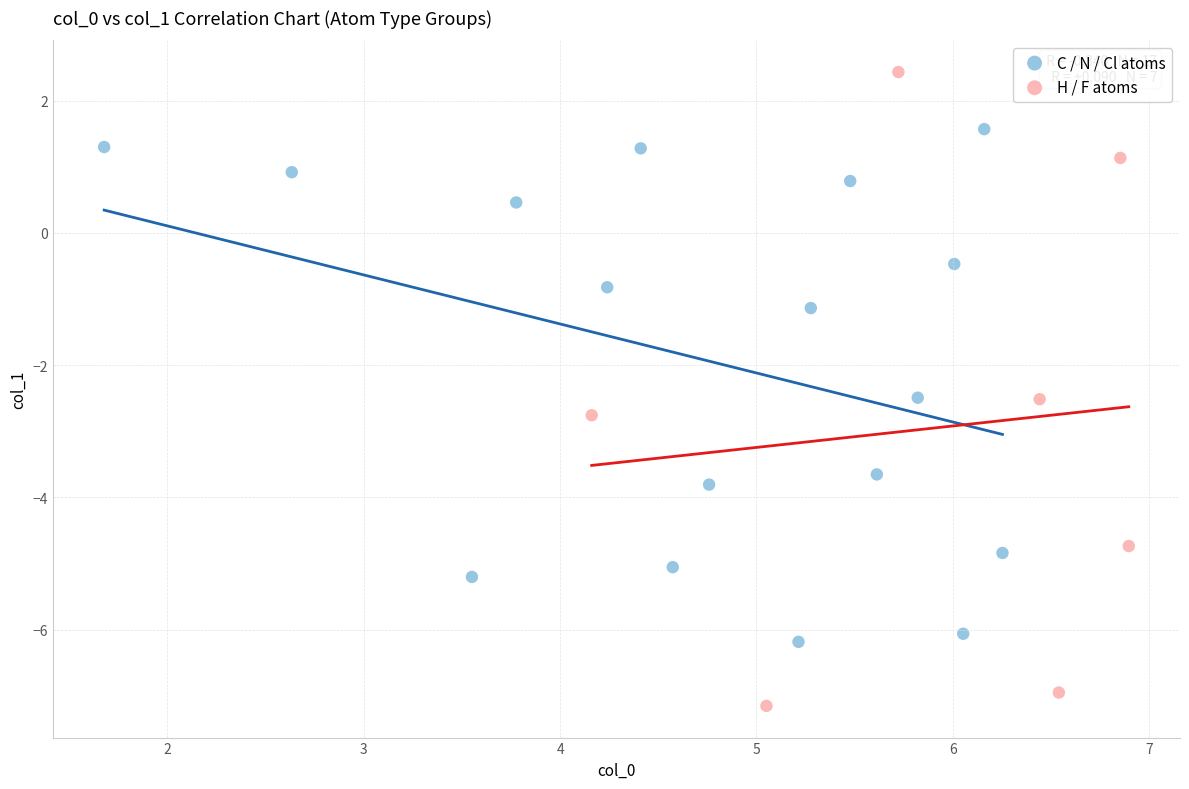

Which series has the largest Y range (max minus min)?

H / F atoms